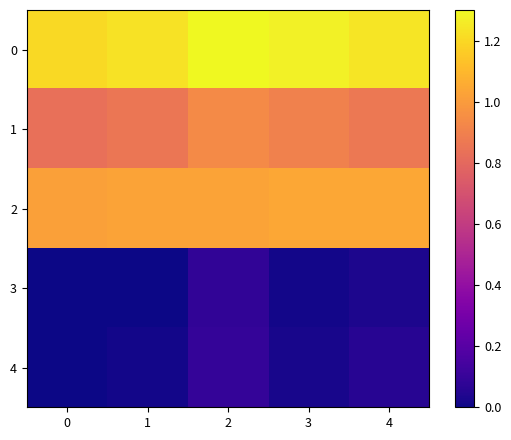

What is the spread (max minus min) of values at 2?

1.2